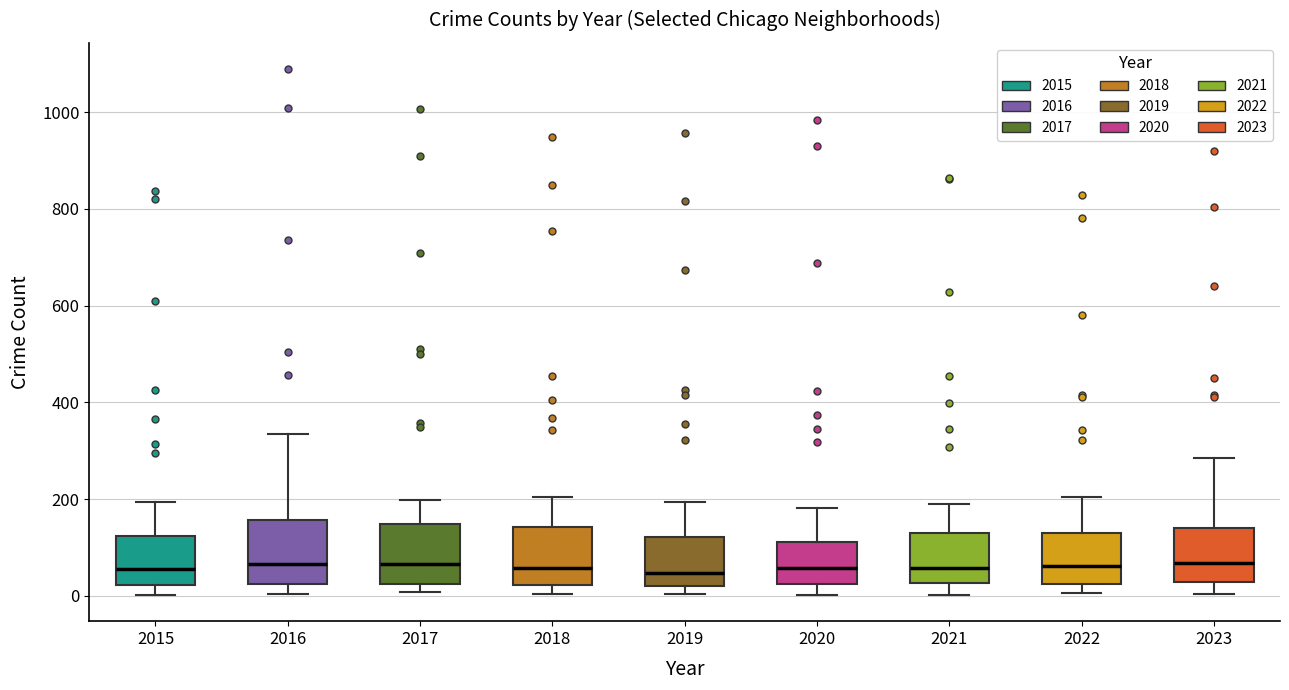

Where does the upper whisker of the box at x = 2022 end on the y-axis? The values are not printed on the chart, so give them approximately, as read against the axis.

200